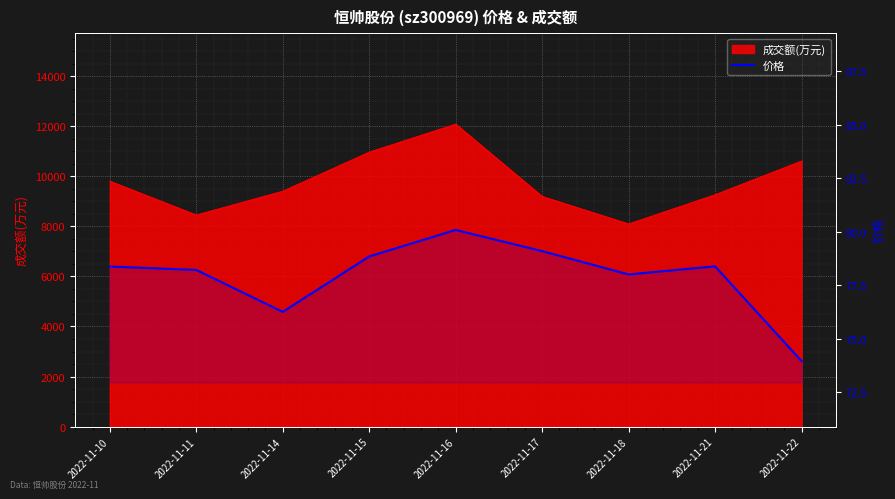

What is the value of the 8th point from the left?

78.4